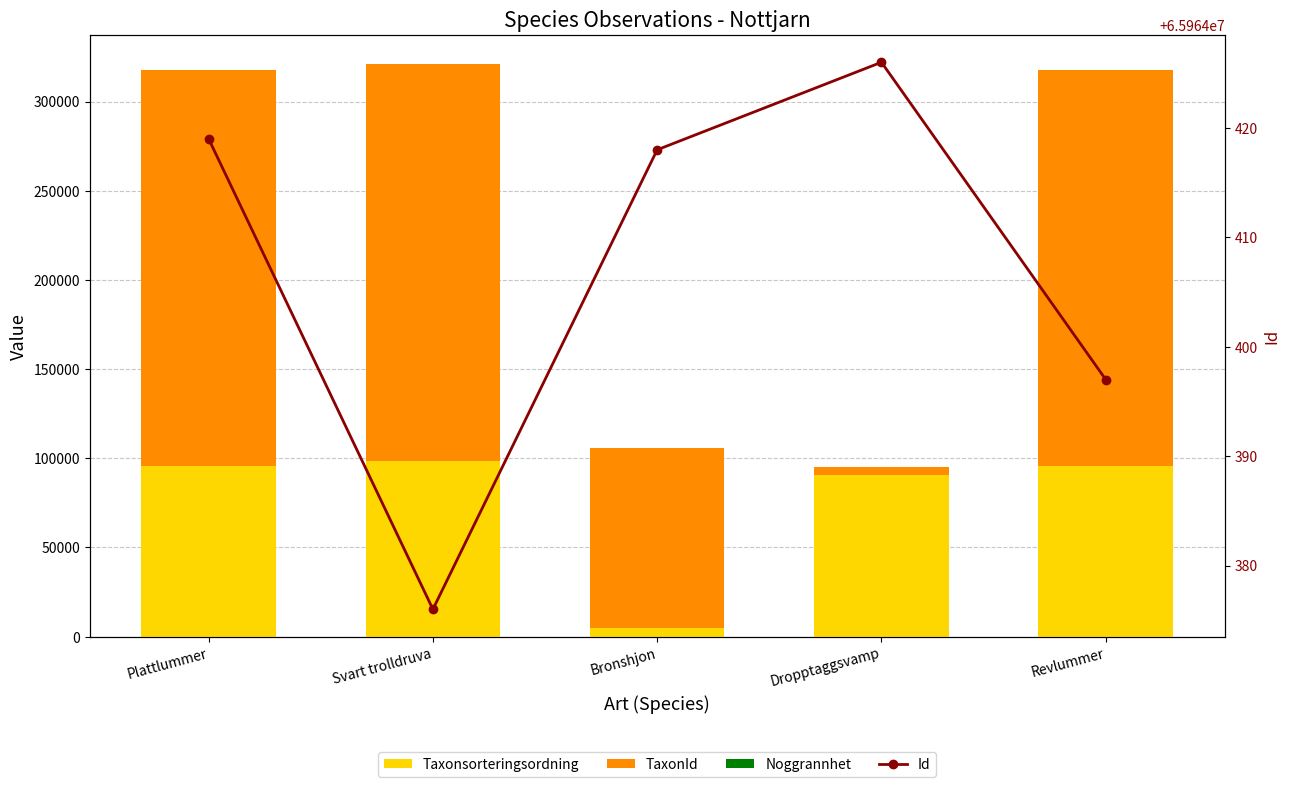

The value of TaxonId at Revlummer is 340147. True or false?

False